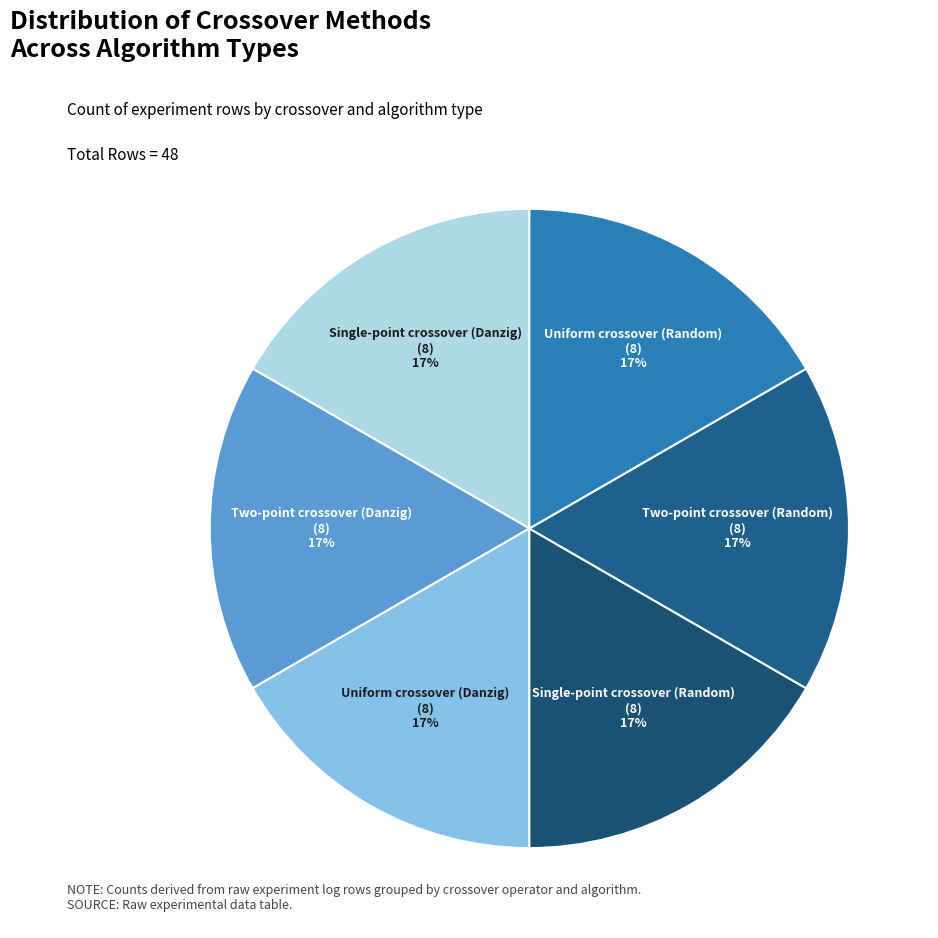

To the nearest percent, what is the combined percentage of Two-point crossover (Random) and Uniform crossover (Danzig)?

33%